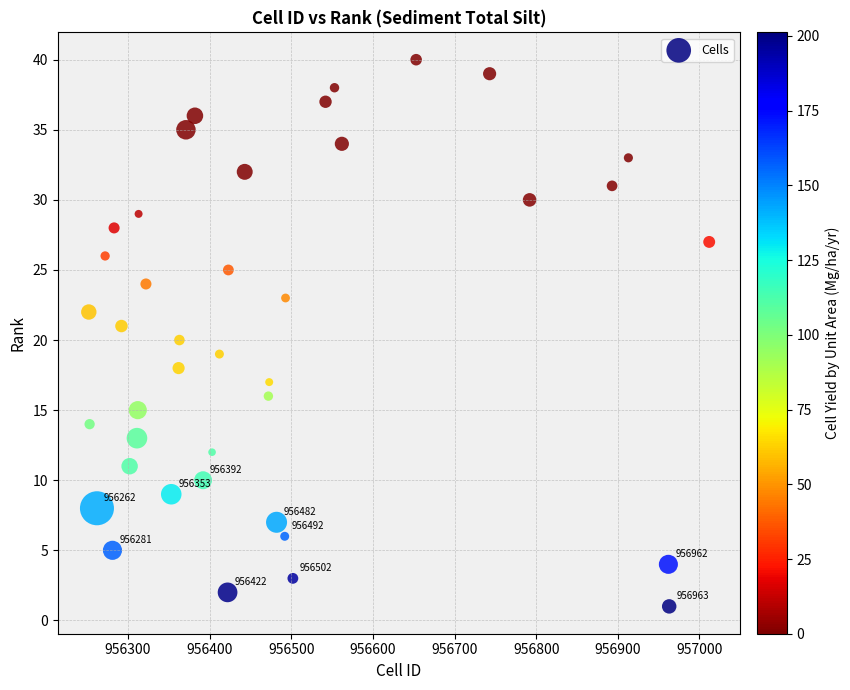

What is the range of Y values (max minus min)?

39